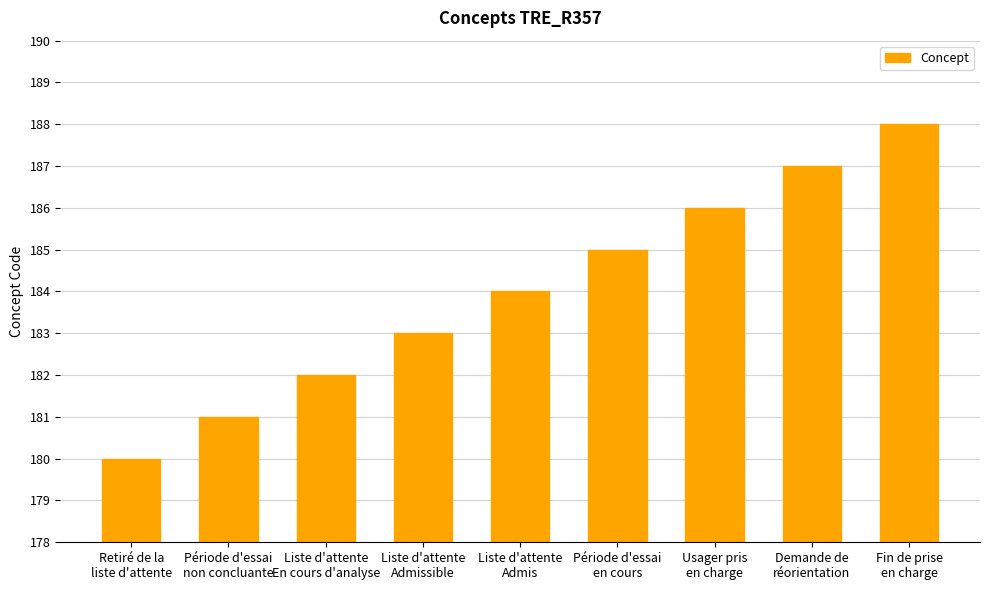

Which has a higher value, Liste d'attente
Admis or Usager pris
en charge?

Usager pris
en charge